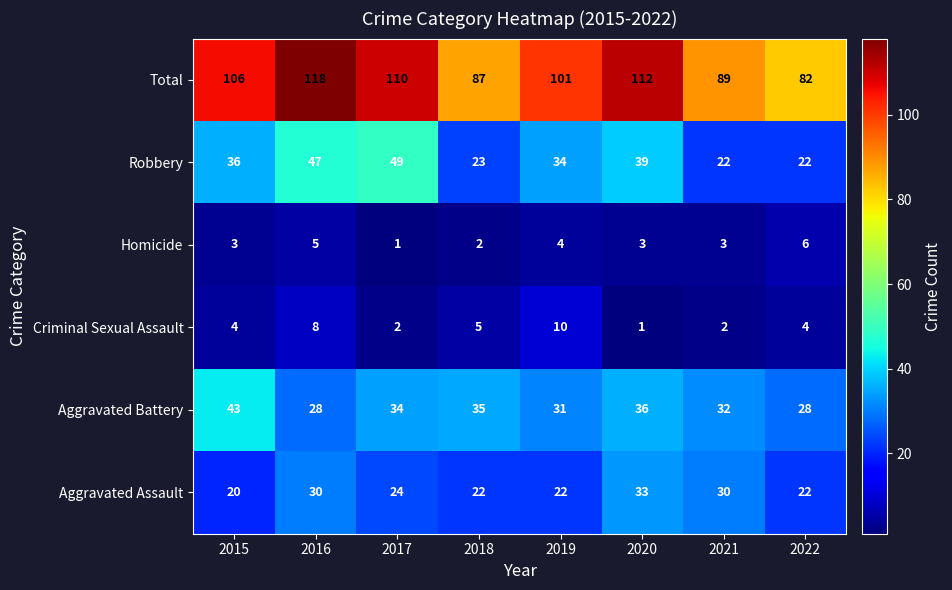

List the series in order of their peak value, lowest first.

Homicide, Criminal Sexual Assault, Aggravated Assault, Aggravated Battery, Robbery, Total